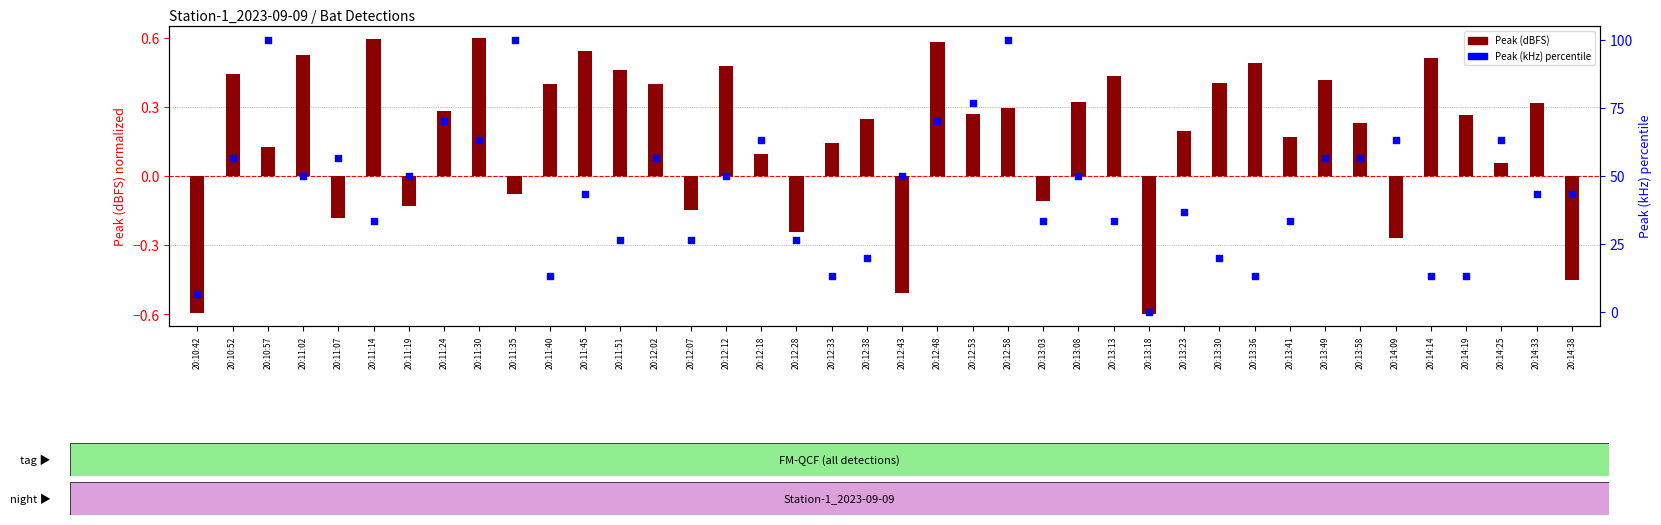

At how many categories does at least one series exceed 50?

15